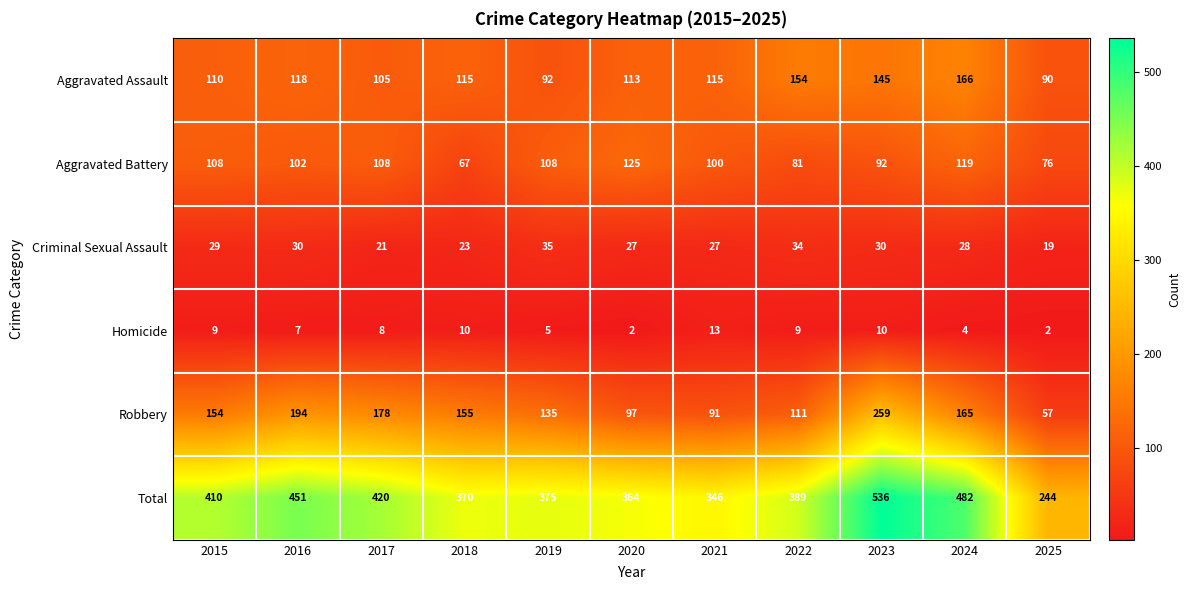

What value does the Aggravated Battery series have at 2018?

67